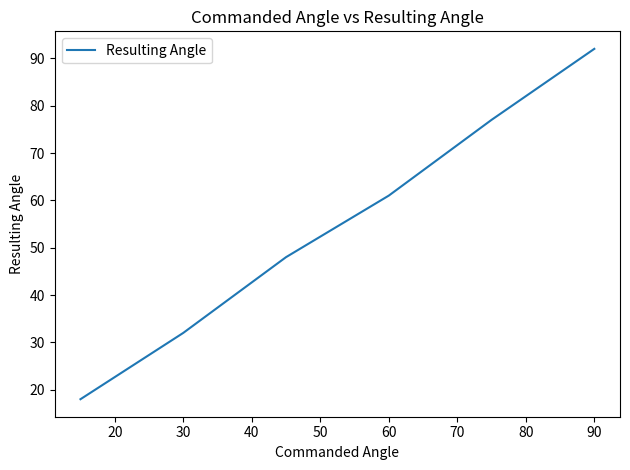

Does the chart display data point markers on the line(s)?

No